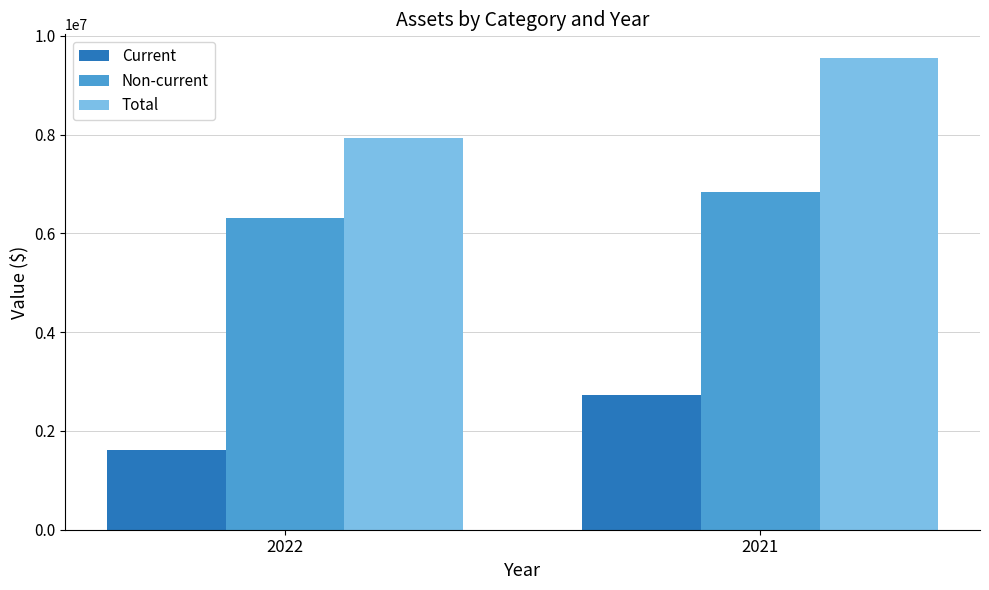

What is the approximate value of Non-current at 2022, to the nearest 50?

6315650